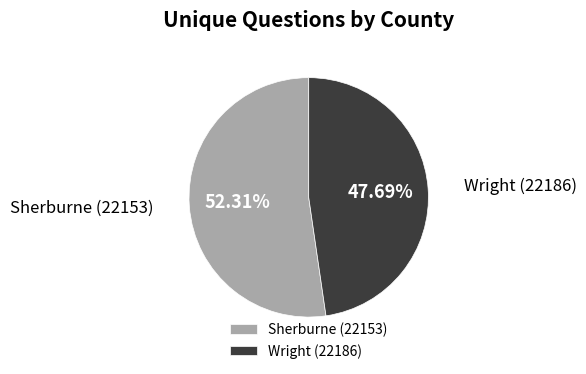

How many segments does this pie chart have?

2